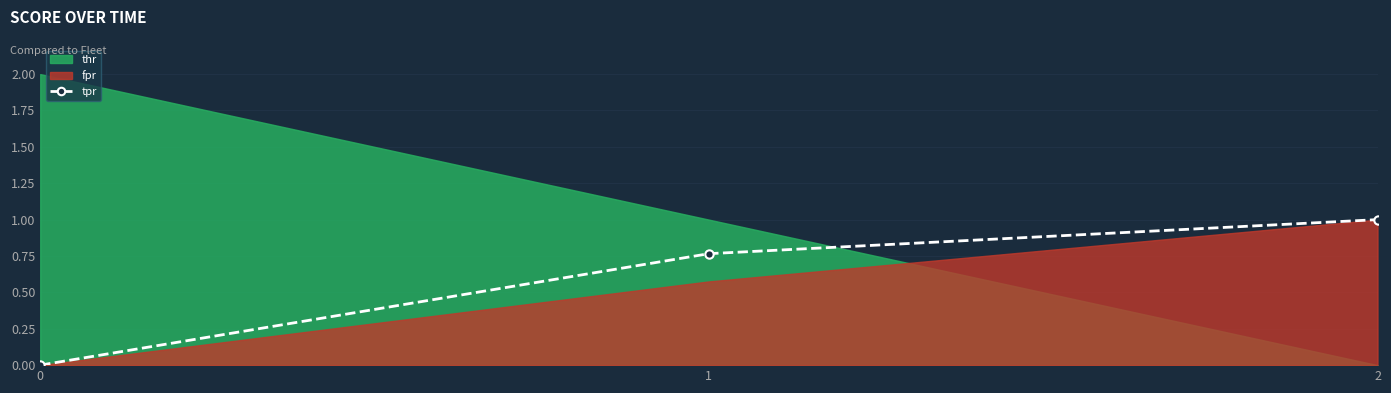

How many categories are shown in the chart?

3